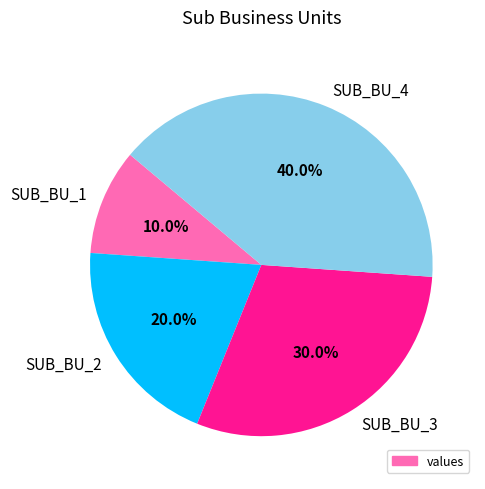

To the nearest percent, what portion does SUB_BU_2 represent?

20%